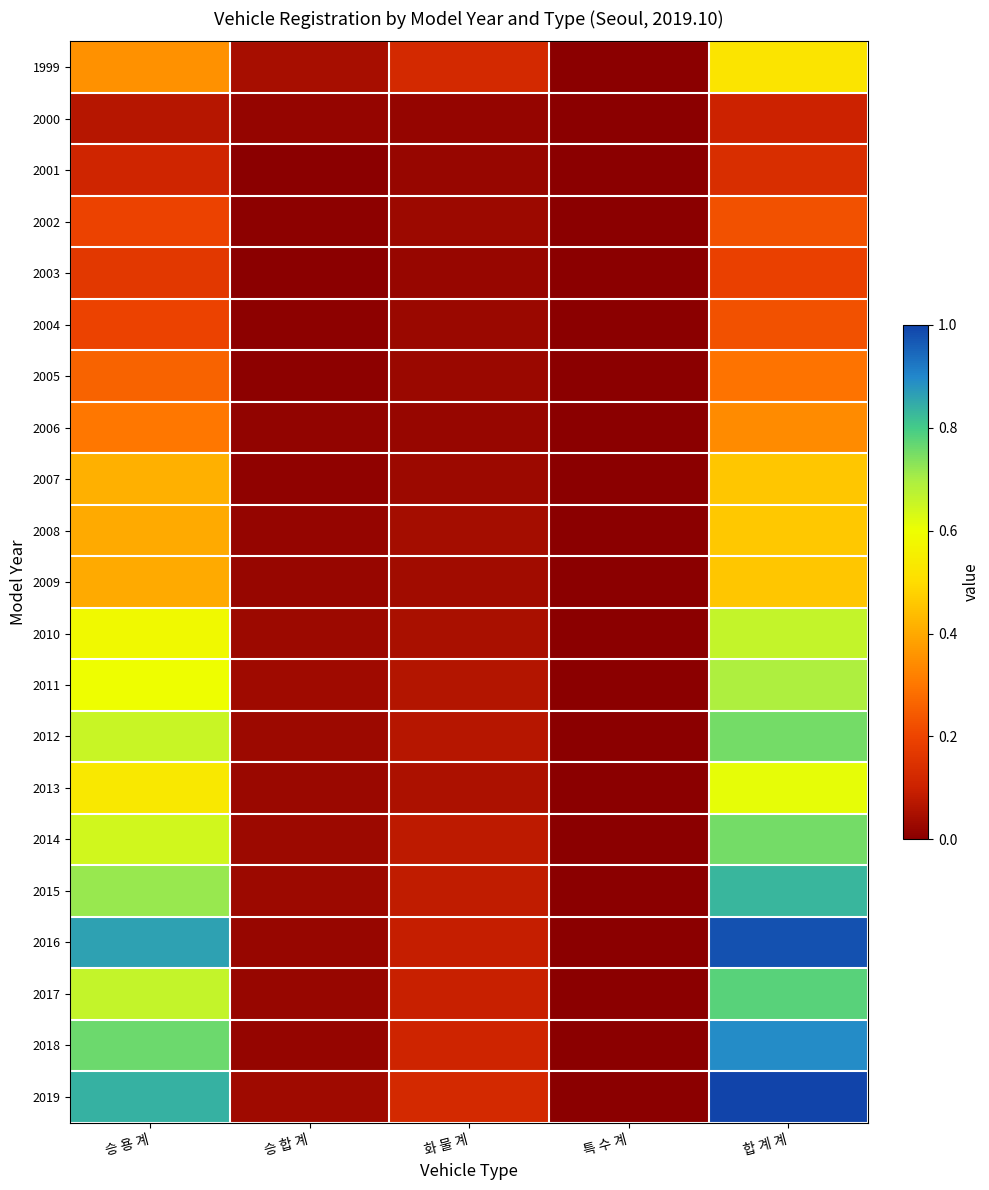

At which category is the sum across all series the highest?

합 계 계